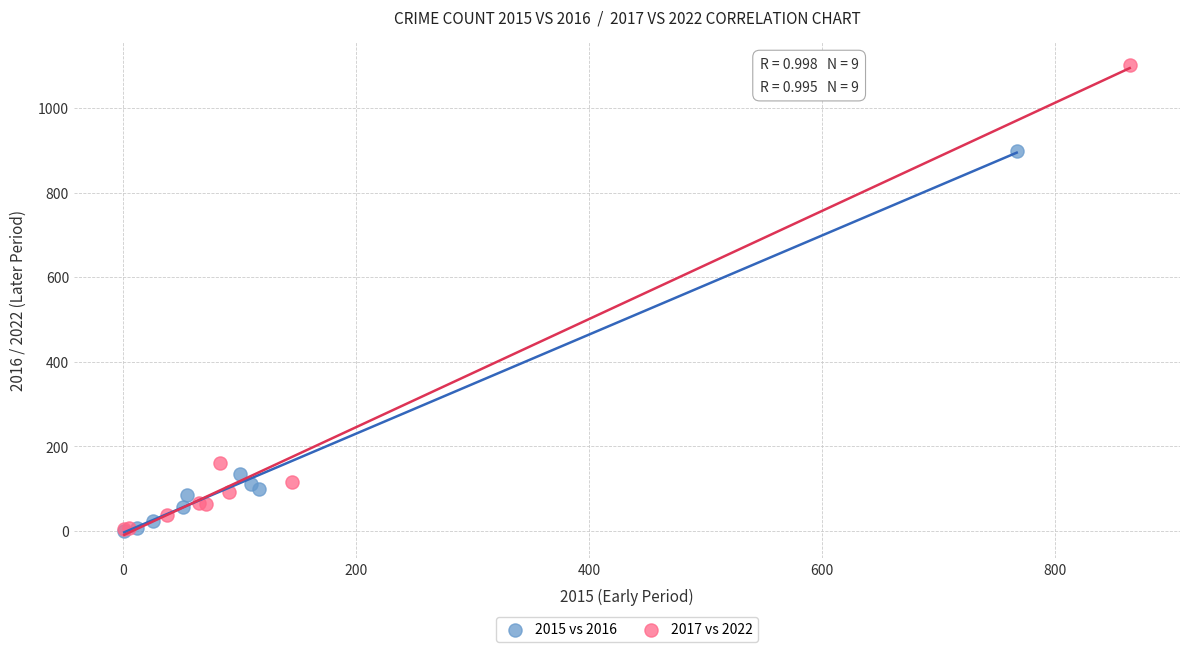

Which series has the widest spread of Y values?

2017 vs 2022